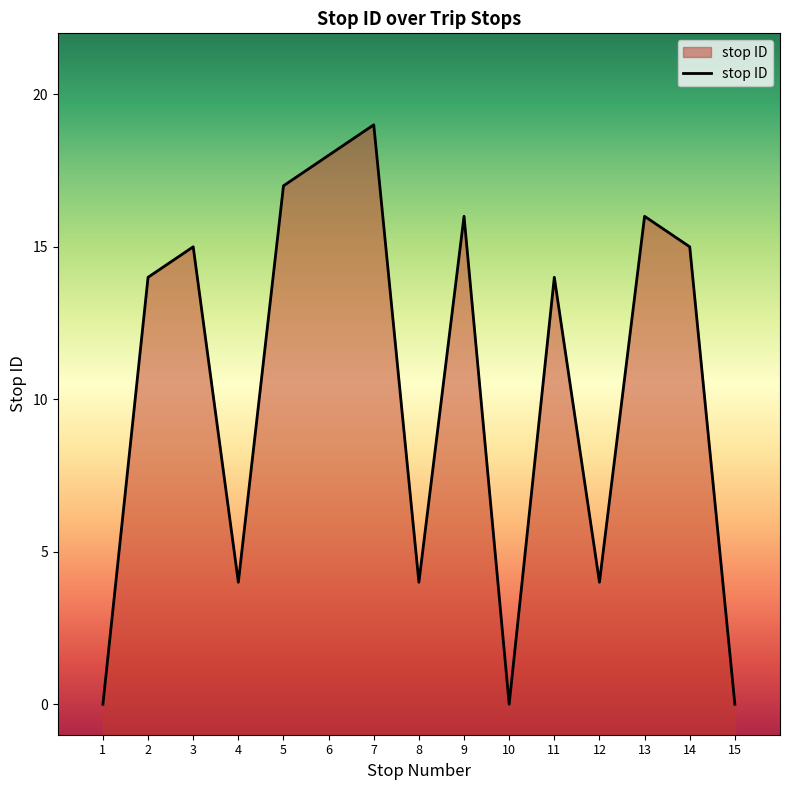

How many positive values are there?

12